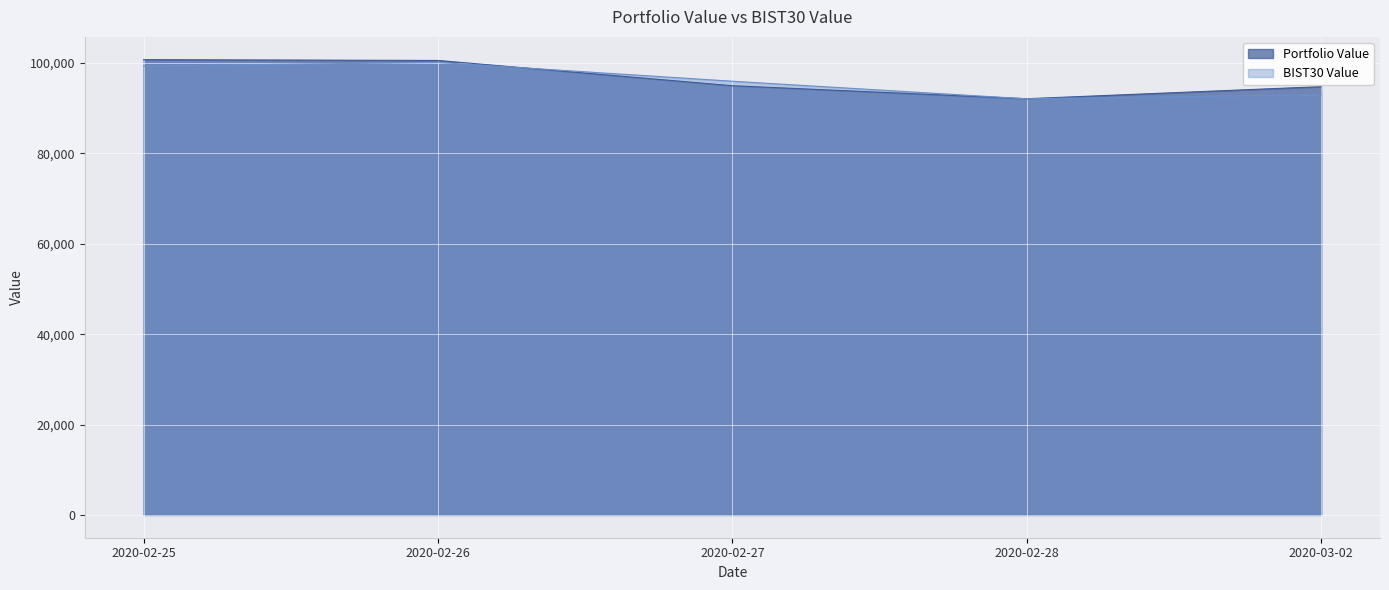

At how many categories does at least one series exceed 95016?

3